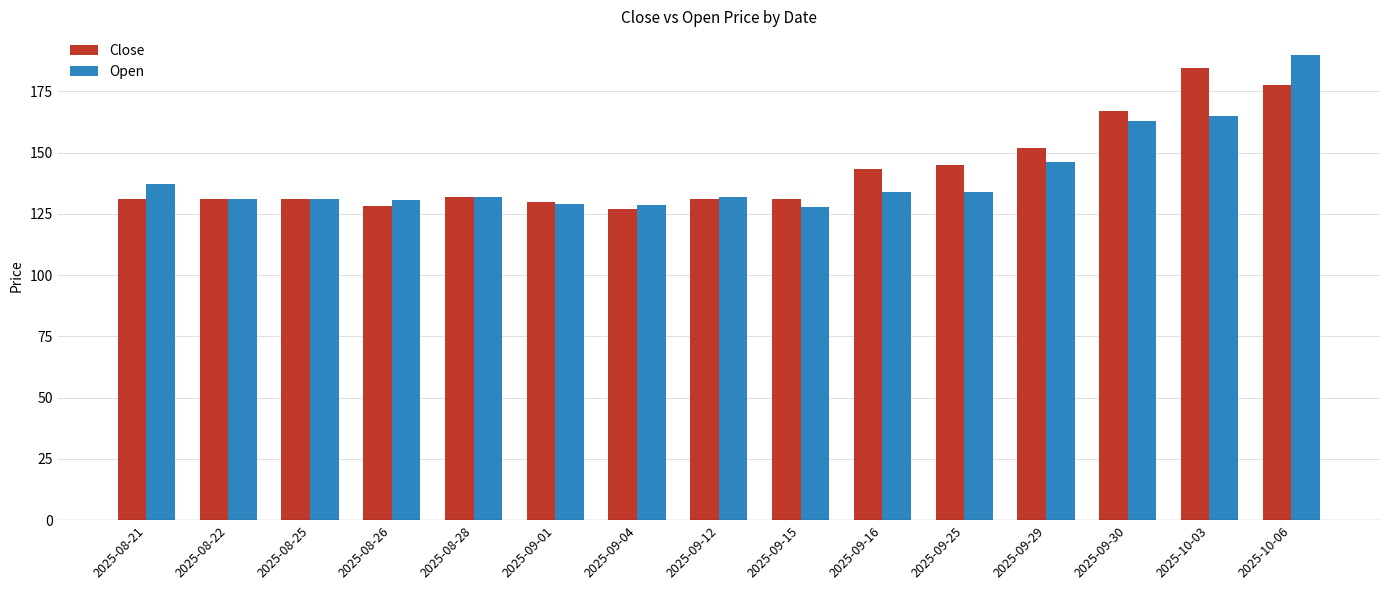

Count the number of categories in the chart.

15